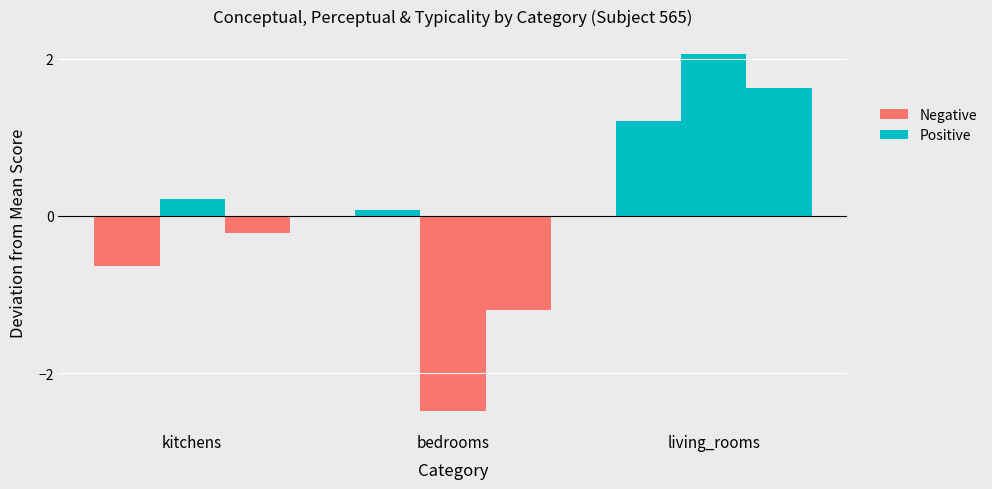

How many data points does each series have?

3